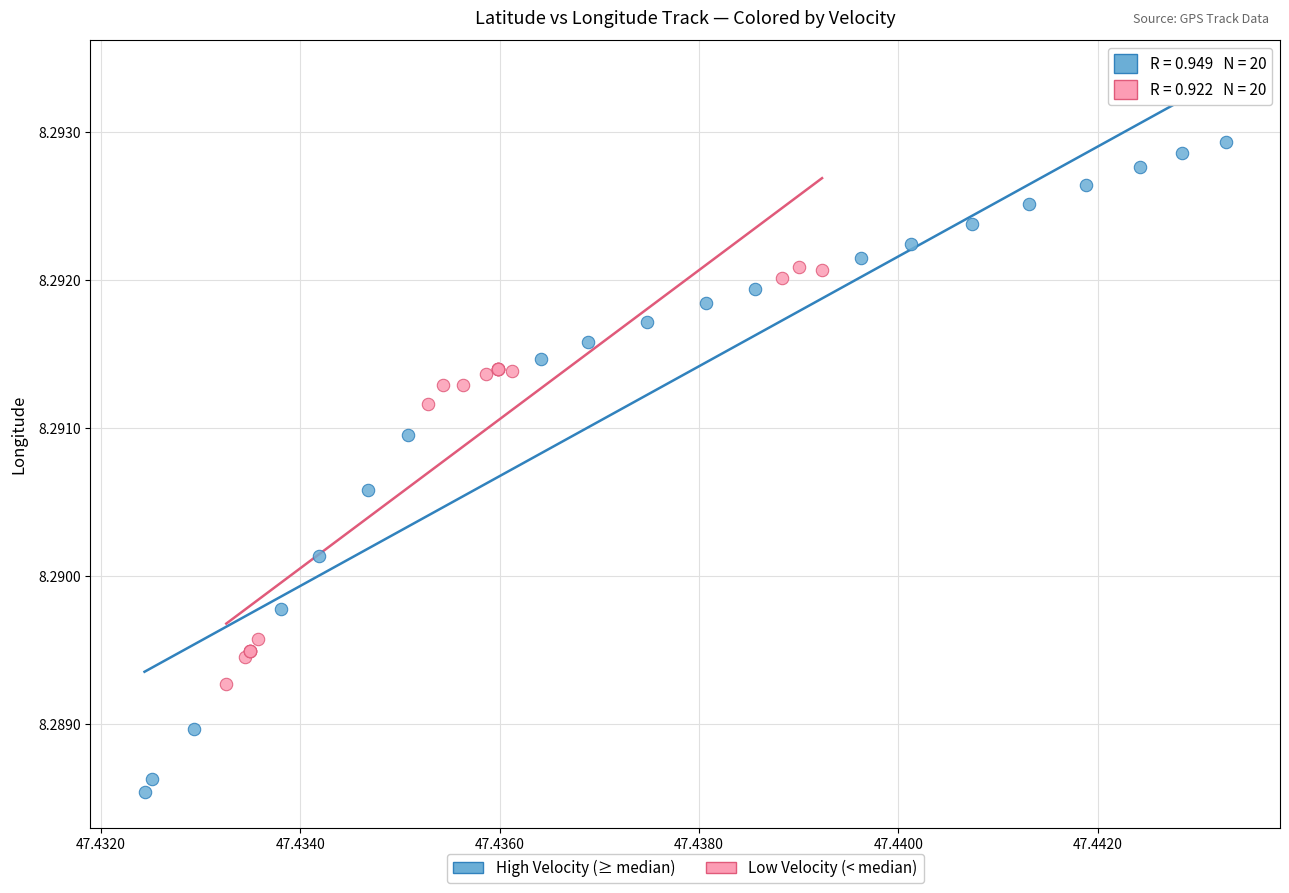

Which series has the widest spread of Y values?

High Velocity (≥ median)